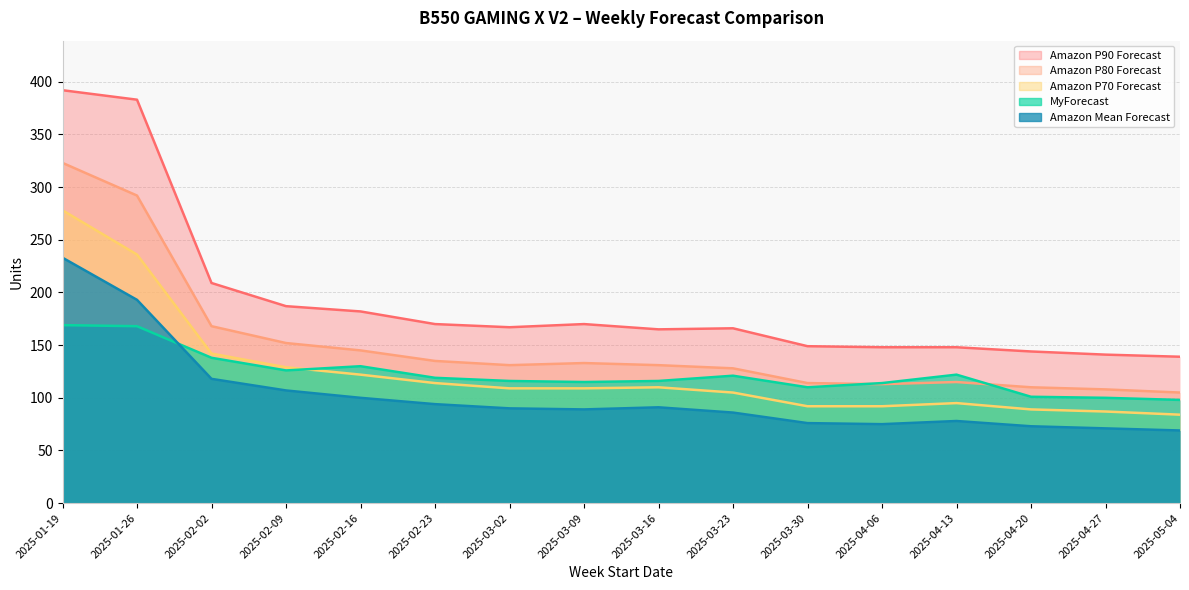

Rank the series by their maximum value, from highest to lowest.

Amazon P90 Forecast, Amazon P80 Forecast, Amazon P70 Forecast, Amazon Mean Forecast, MyForecast